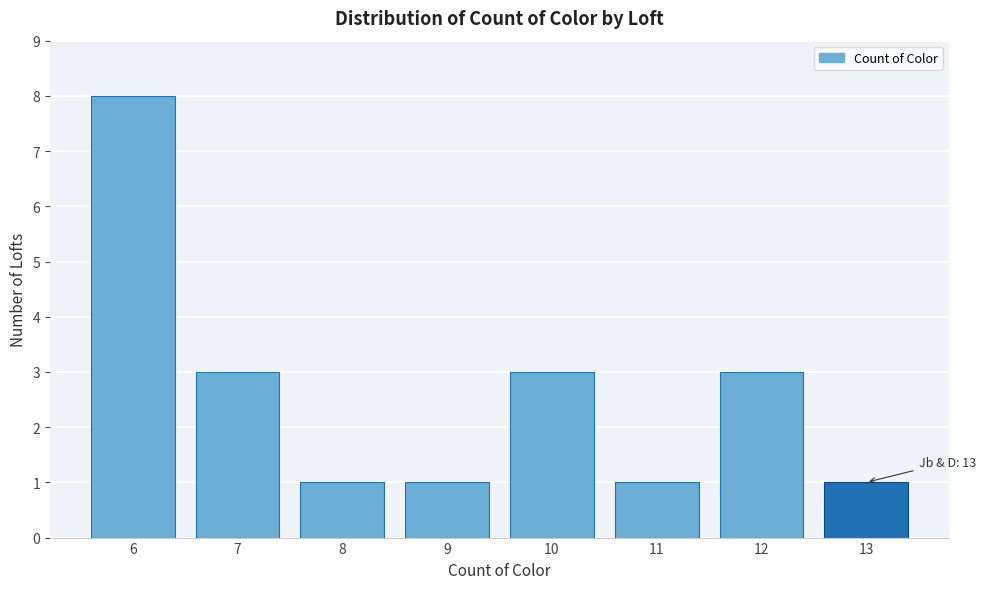

Reading left to right, list all the values displayed in this chart.

6=8	7=3	8=1	9=1	10=3	11=1	12=3	13=1